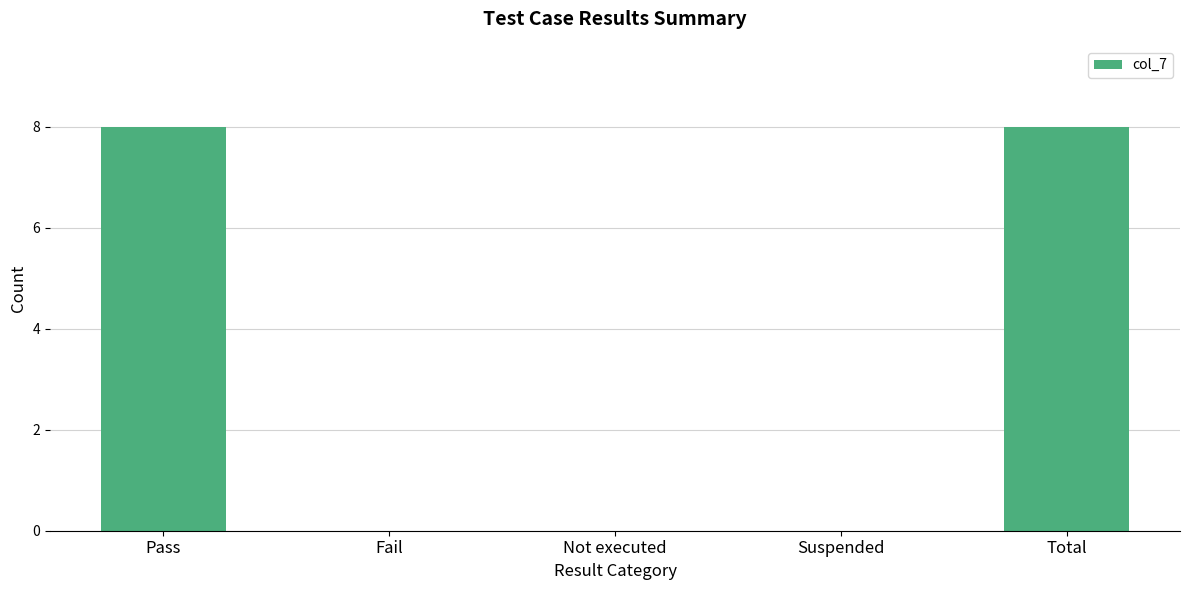

Is it true that the value at Suspended is -5?

False